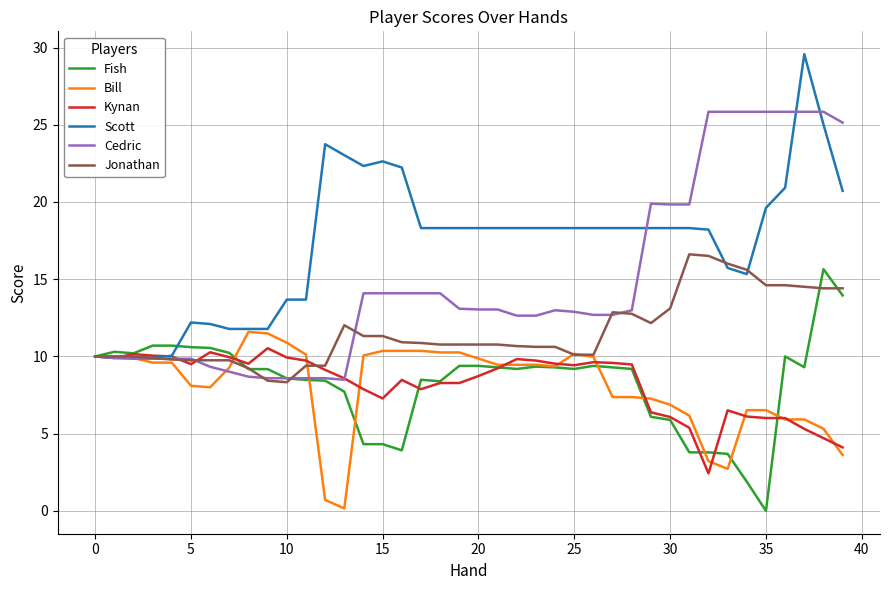

What is the minimum value for Kynan?

2.4